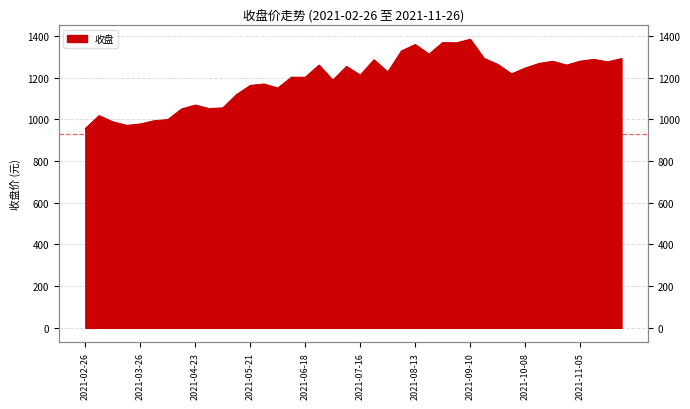

Rank the categories by value from lowest to highest.

2021-02-26, 2021-03-19, 2021-03-26, 2021-03-12, 2021-04-02, 2021-04-09, 2021-03-05, 2021-04-16, 2021-04-30, 2021-05-07, 2021-04-23, 2021-05-14, 2021-06-04, 2021-05-21, 2021-05-28, 2021-07-02, 2021-06-18, 2021-06-11, 2021-07-16, 2021-09-30, 2021-07-30, 2021-10-08, 2021-07-09, 2021-10-29, 2021-06-25, 2021-09-24, 2021-10-15, 2021-11-19, 2021-10-22, 2021-11-05, 2021-07-23, 2021-11-12, 2021-11-26, 2021-09-17, 2021-08-20, 2021-08-06, 2021-08-13, 2021-09-03, 2021-08-27, 2021-09-10